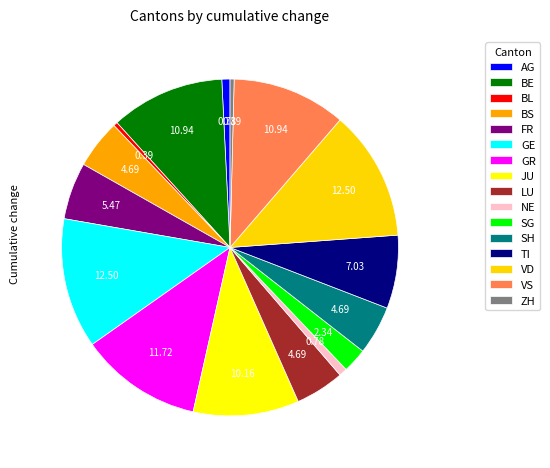

What percentage is NOT represented by SG?

97.6%